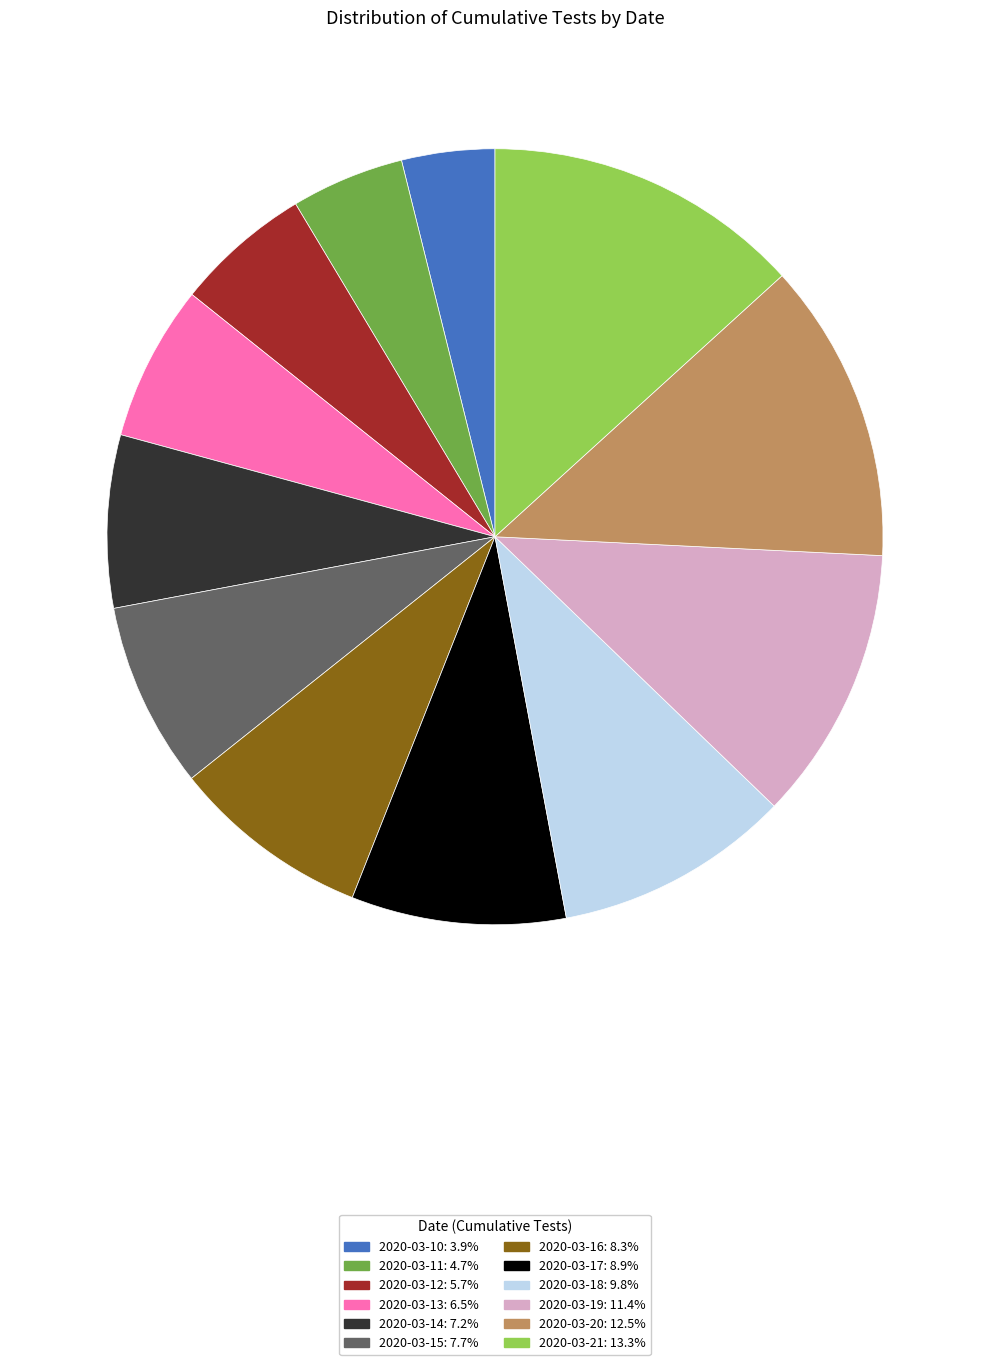

Is there a majority slice in this chart?

No